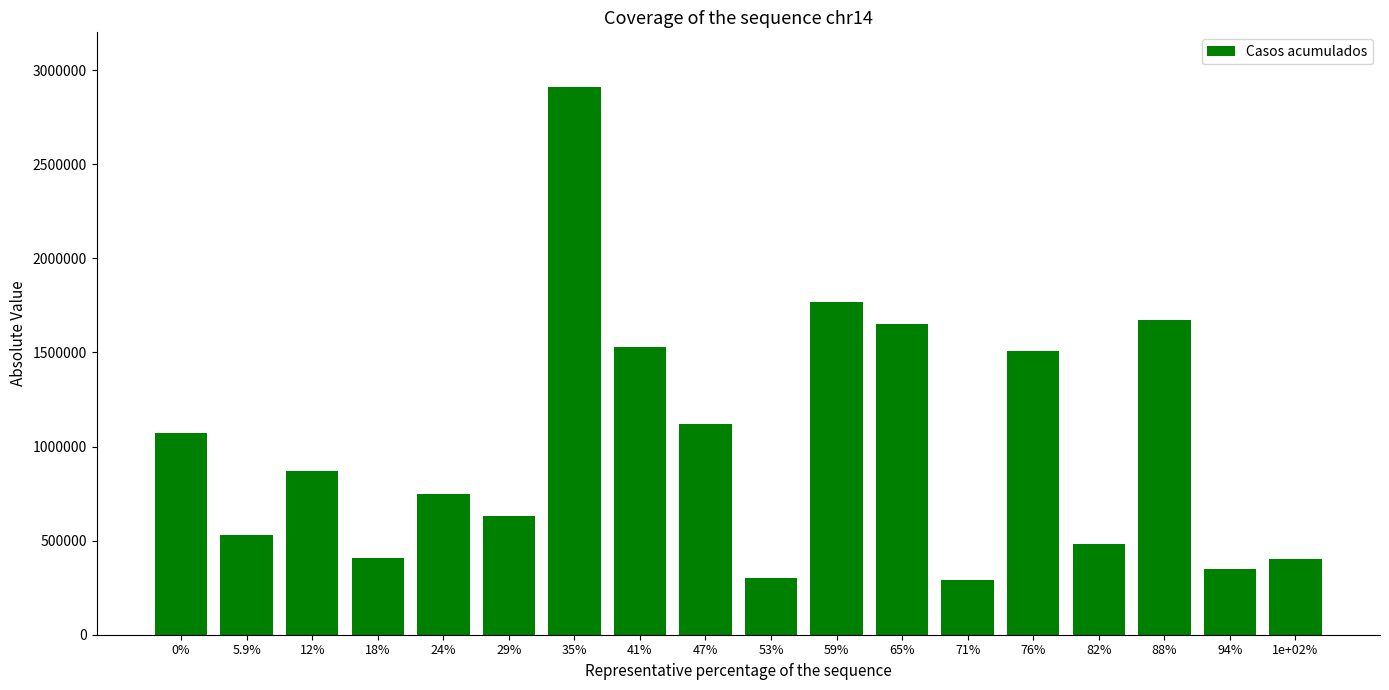

What is the change in value from 18% to 41%?

+1120000